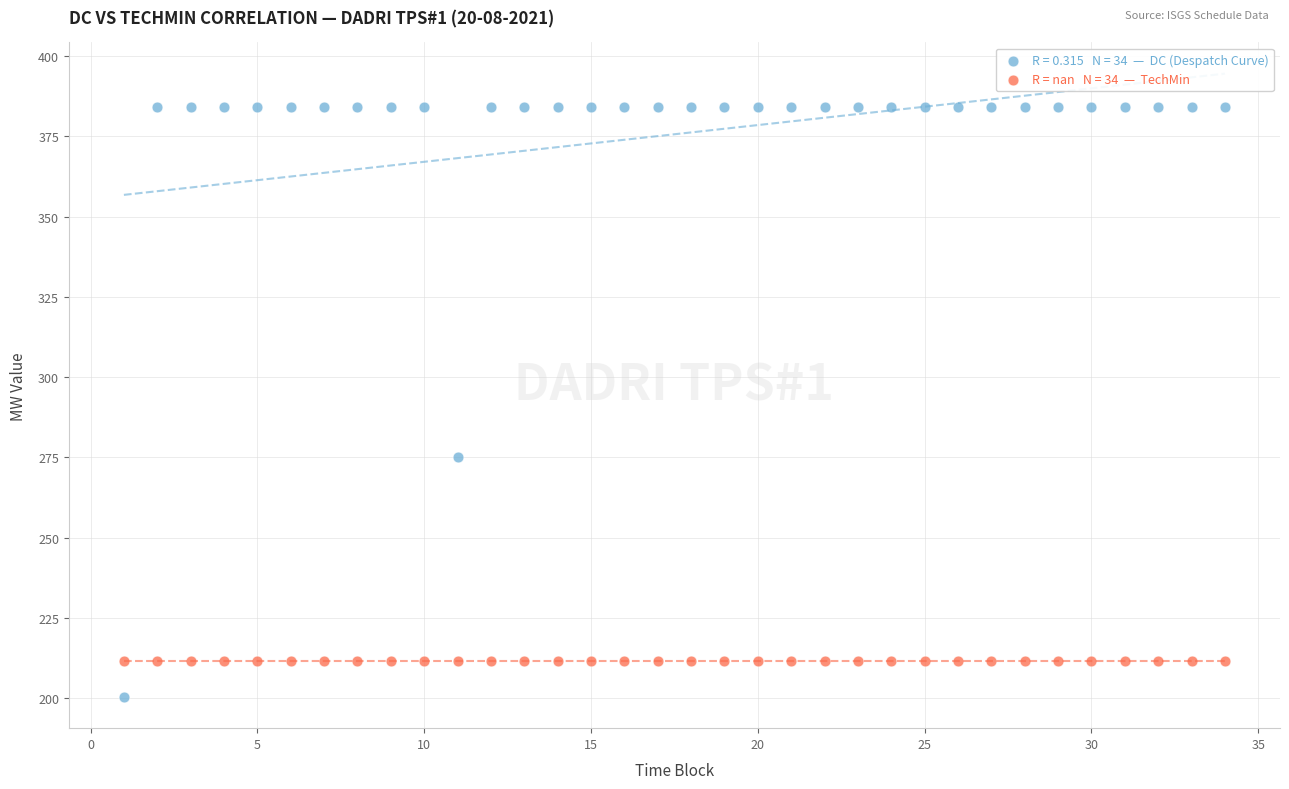

Count the number of points in this scatter plot.

68